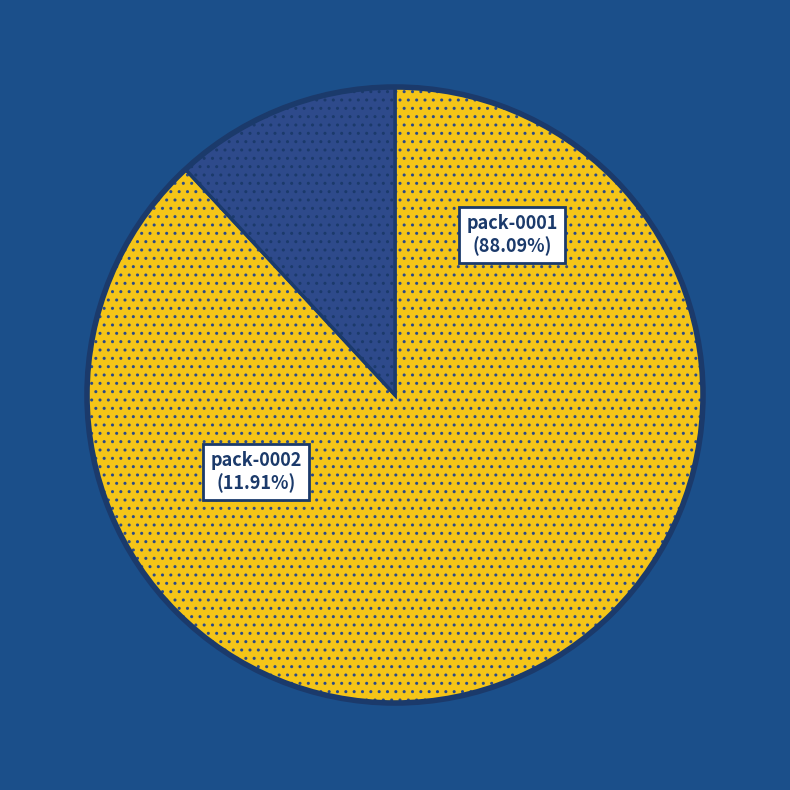

Does pack-0002 account for over 50% of the chart?

No